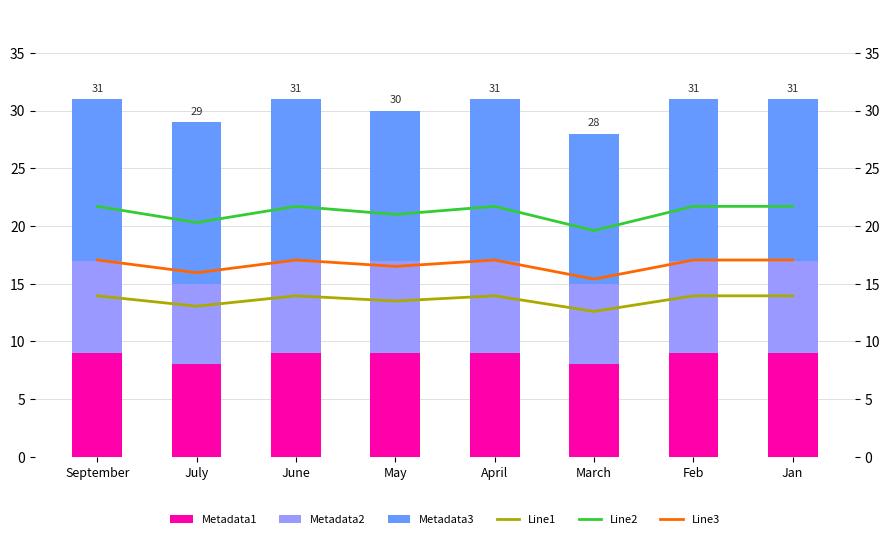

At Feb, list the series in order from smallest to largest.

Metadata2, Metadata1, Line1, Metadata3, Line3, Line2